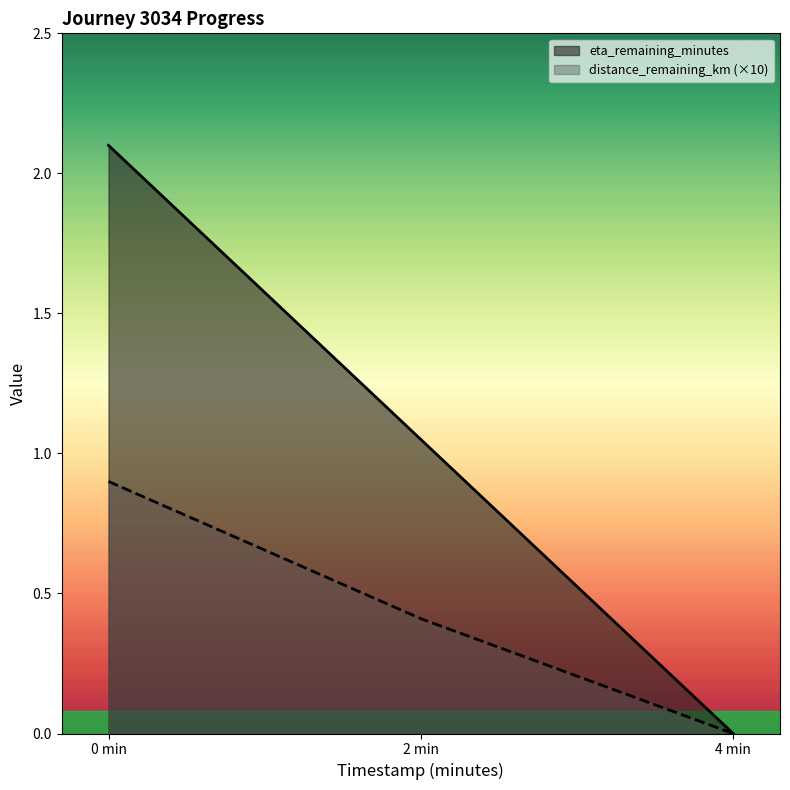

The value of distance_remaining_km (×10) at 4 min is 0.0. True or false?

True